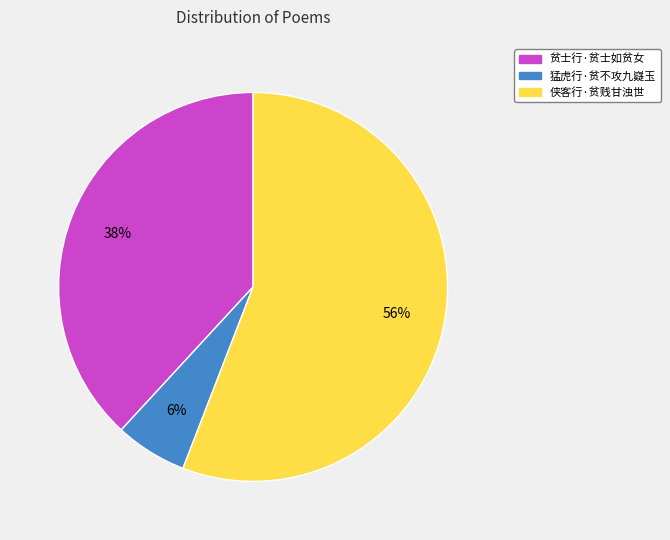

What percentage is the 猛虎行·贫不攻九嶷玉 slice, to the nearest percent?

6%